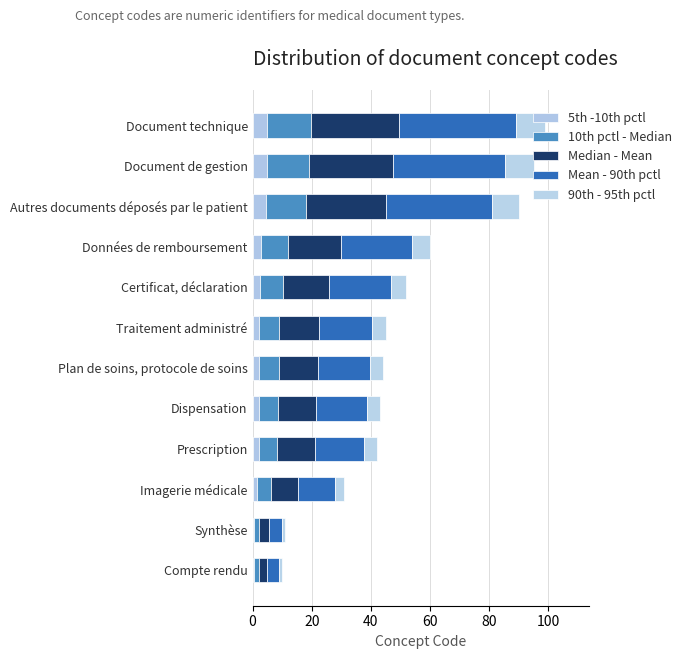

Count the number of data series in this chart.

5